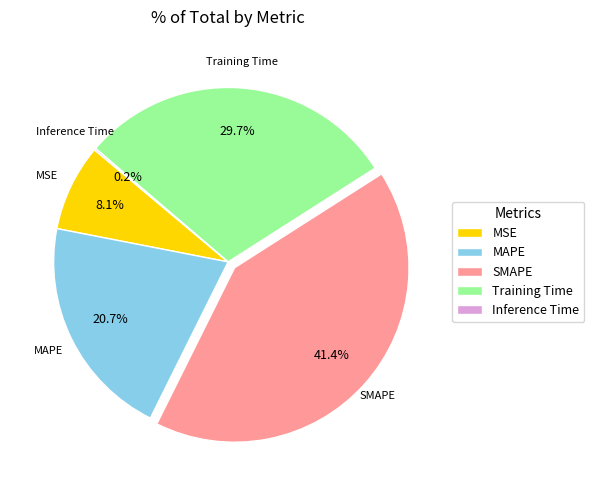

Is it true that Training Time is 36% of the pie?

False